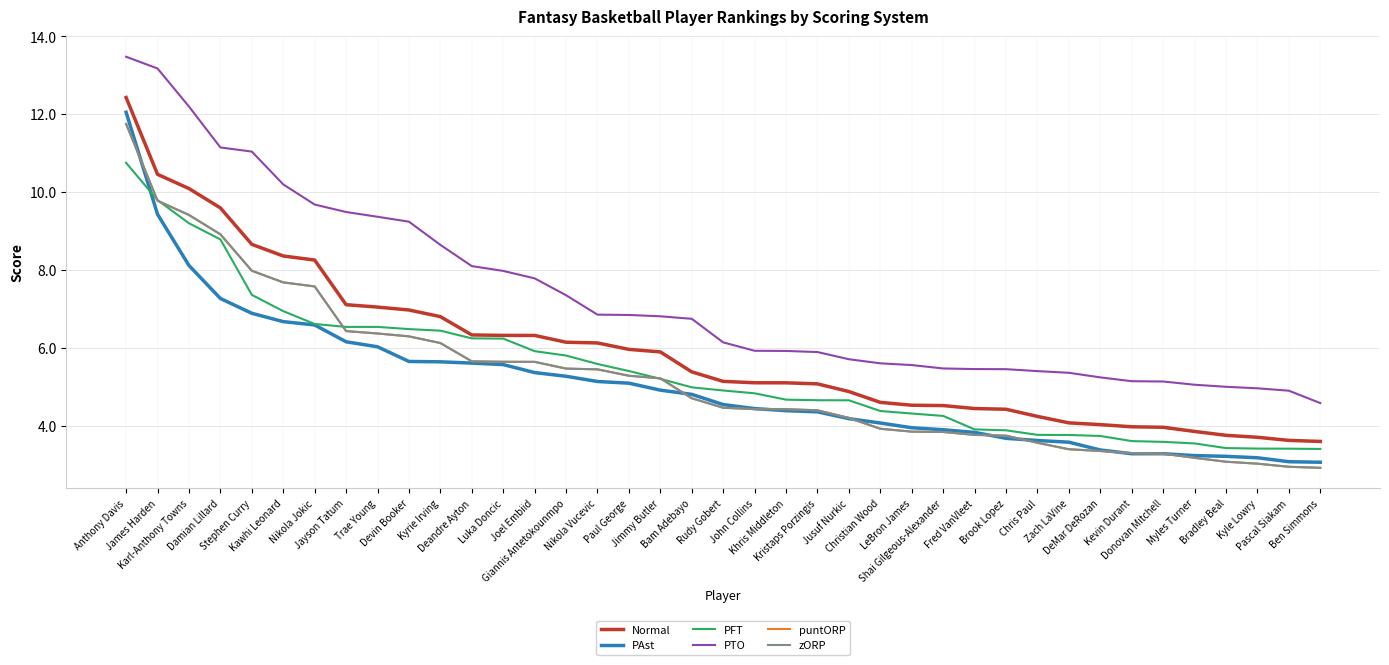

Which label corresponds to the largest value in the chart?

Anthony Davis